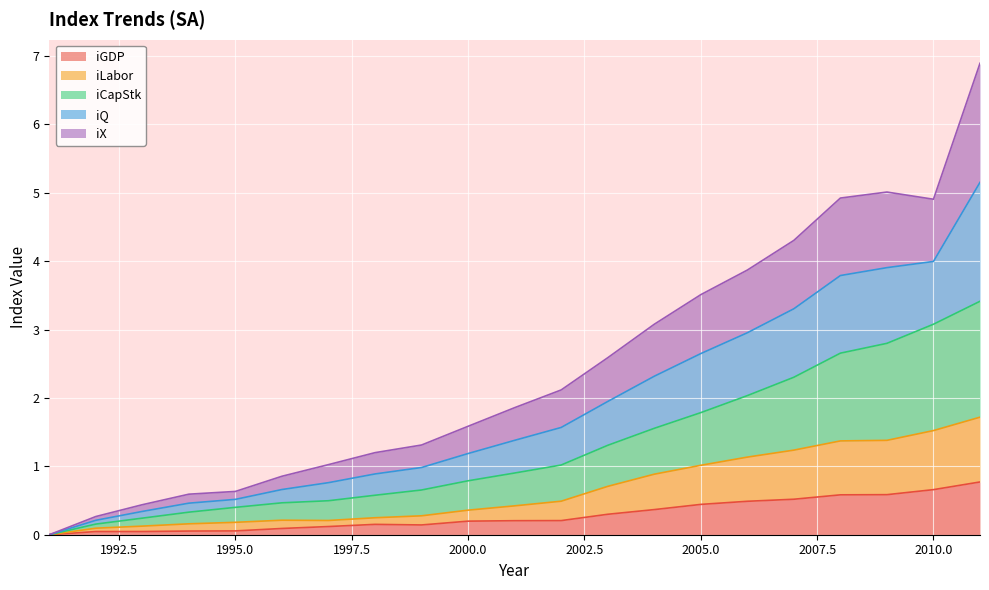

True or false: iQ and iLabor intersect in this chart.

False